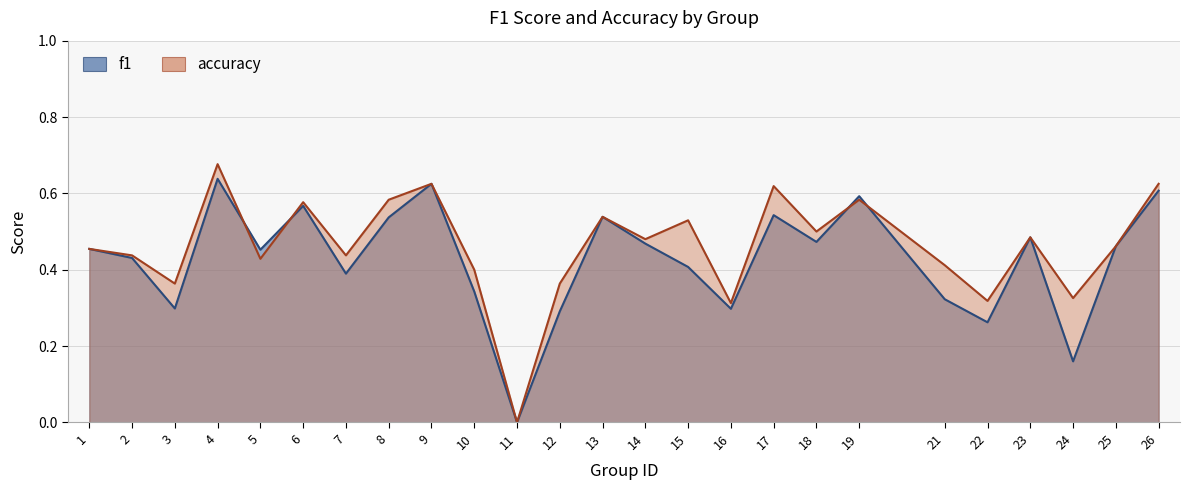

How many times do accuracy and f1 cross each other?

4